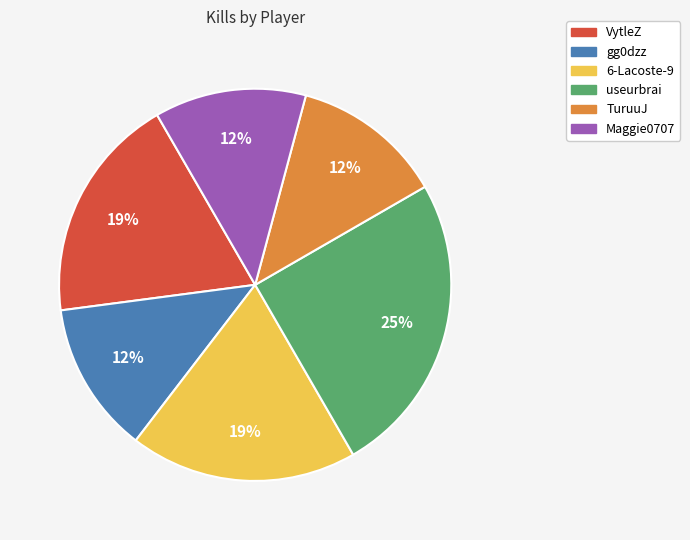

Count the number of slices in the pie.

6